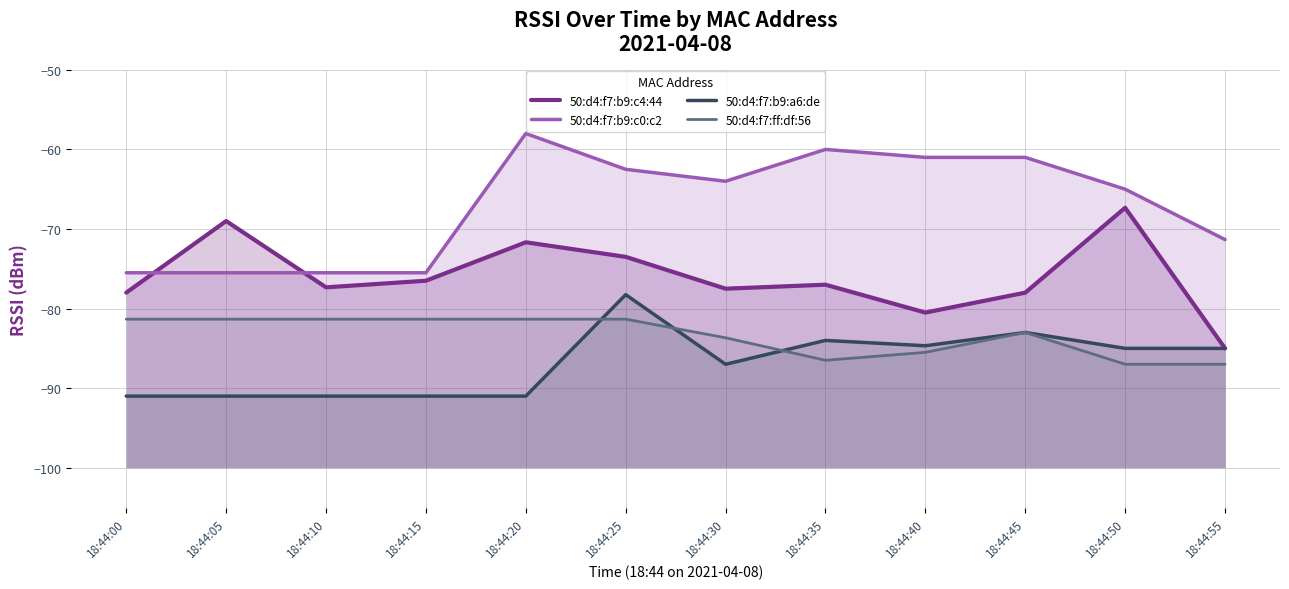

Between which two adjacent categories do 50:d4:f7:b9:c4:44 and 50:d4:f7:b9:c0:c2 first intersect?

18:44:00 and 18:44:05